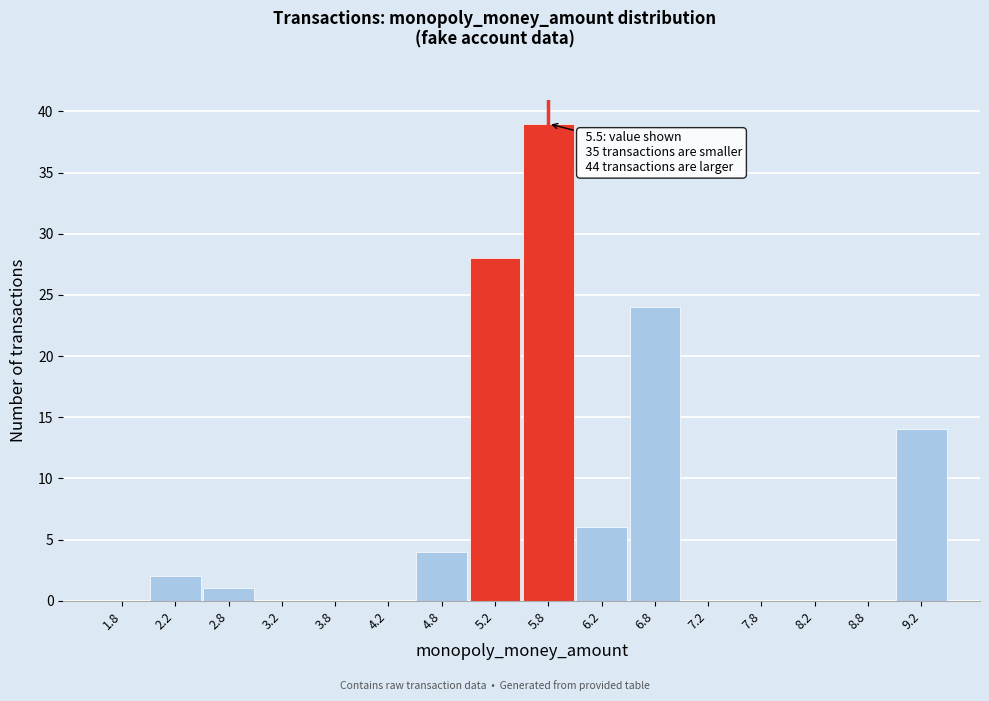

Over which range of the x-axis is the bar tallest?

5.5 to 6.0